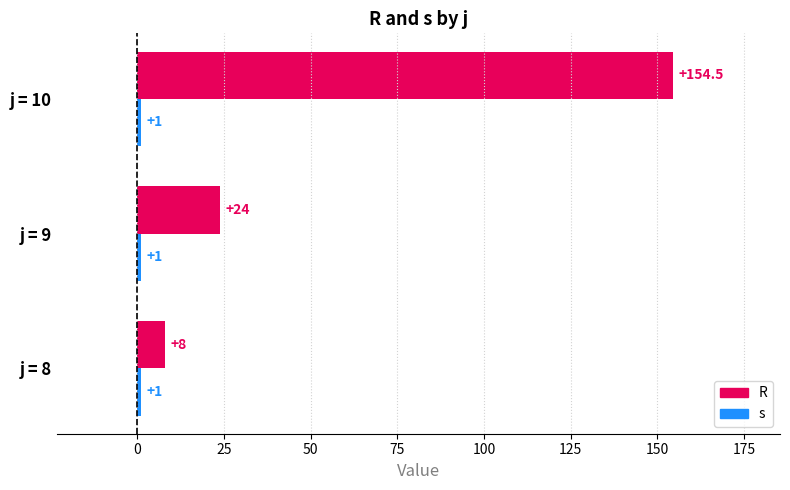

How many bars are there in total?

6